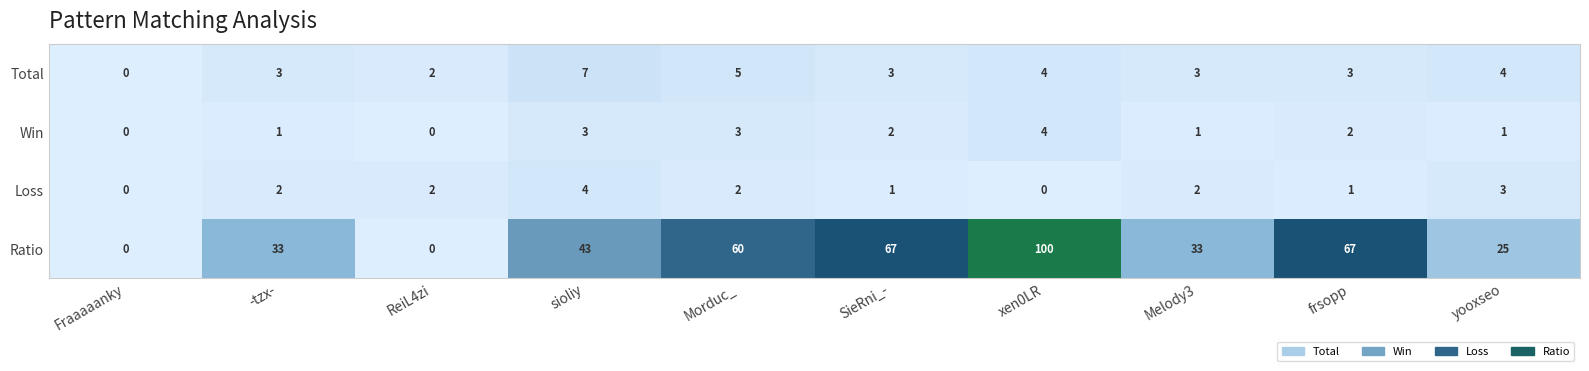

Which series has the largest range (max minus min)?

Ratio